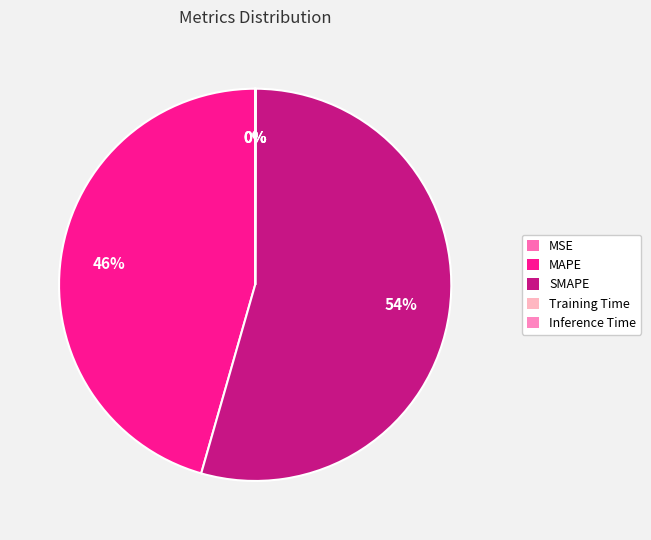

How many slices are in this pie chart?

5